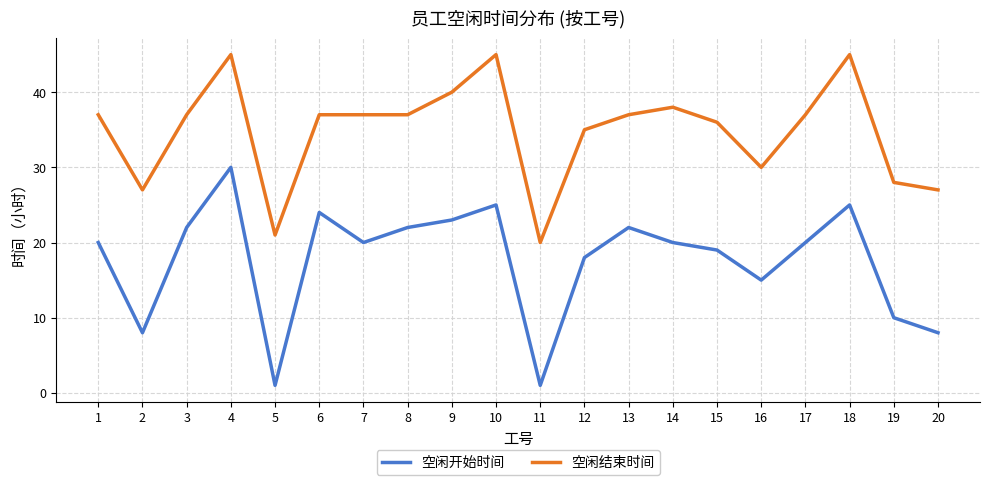

What are all the series names shown in the legend?

空闲开始时间, 空闲结束时间